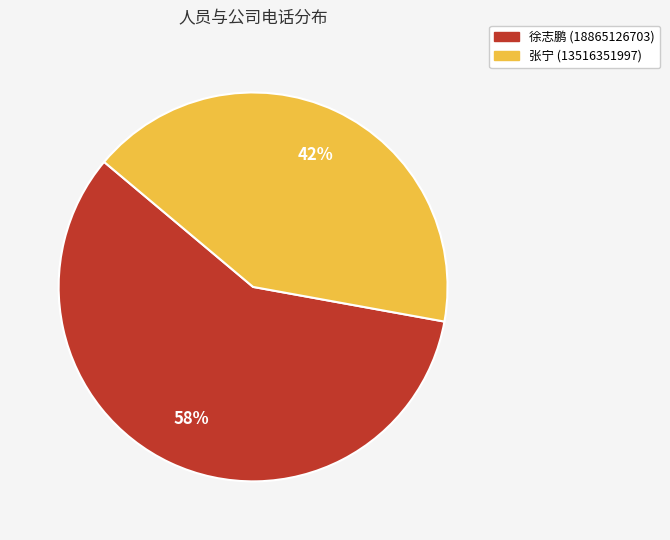

Between 张宁 (13516351997) and 徐志鹏 (18865126703), which is larger?

徐志鹏 (18865126703)